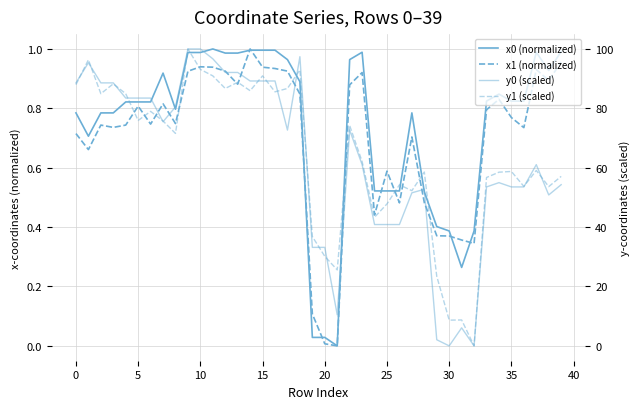

Between 22 and 36, which series saw the biggest shift?

y1 (scaled)